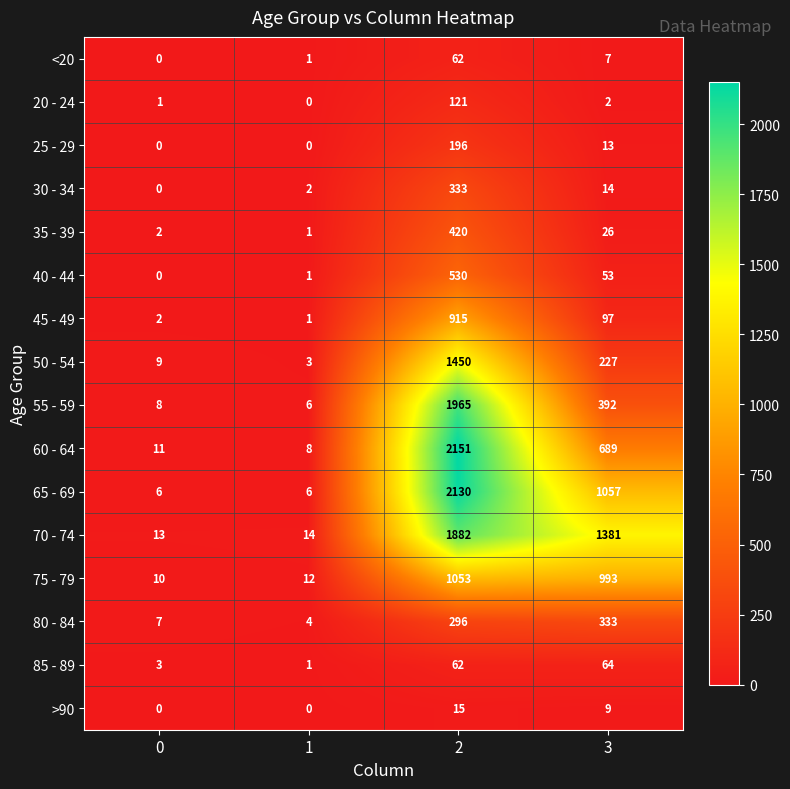

How many data points in 85 - 89 are less than 62?

2